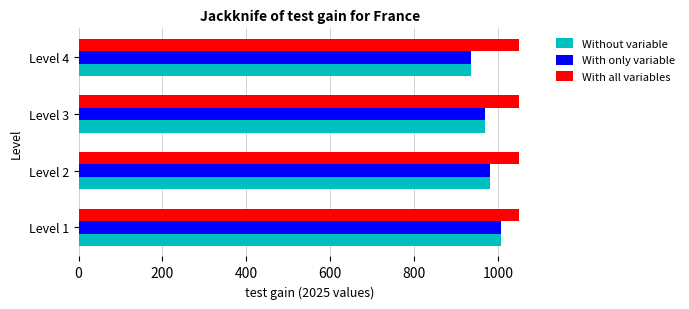

Which category has the lowest value in the Without variable series?

Level 4